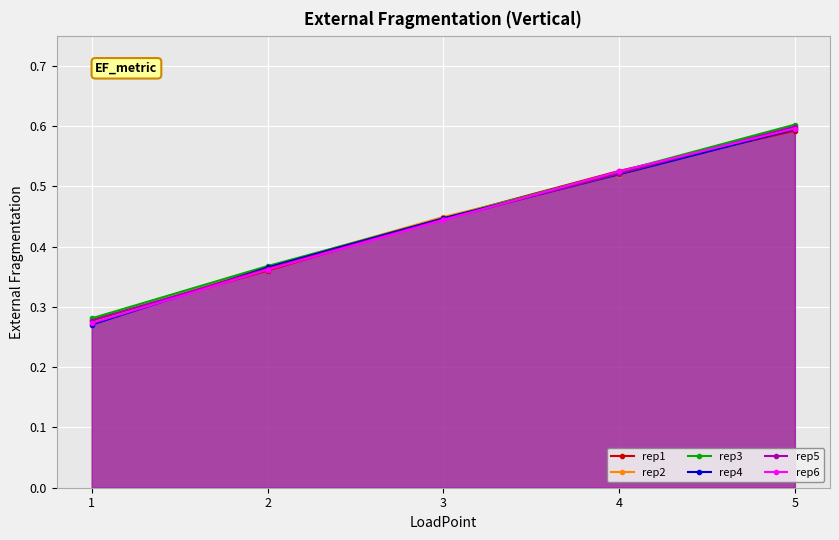

Rank the series by their maximum value, from lowest to highest.

rep1, rep4, rep6, rep2, rep5, rep3